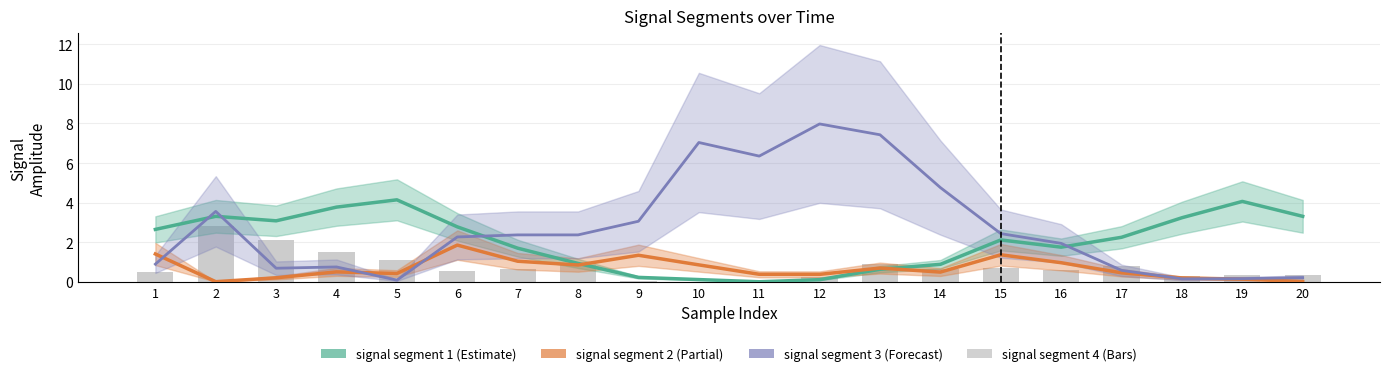

Rank the series by their maximum value, from lowest to highest.

signal segment 2, signal segment 4, signal segment 1, signal segment 3